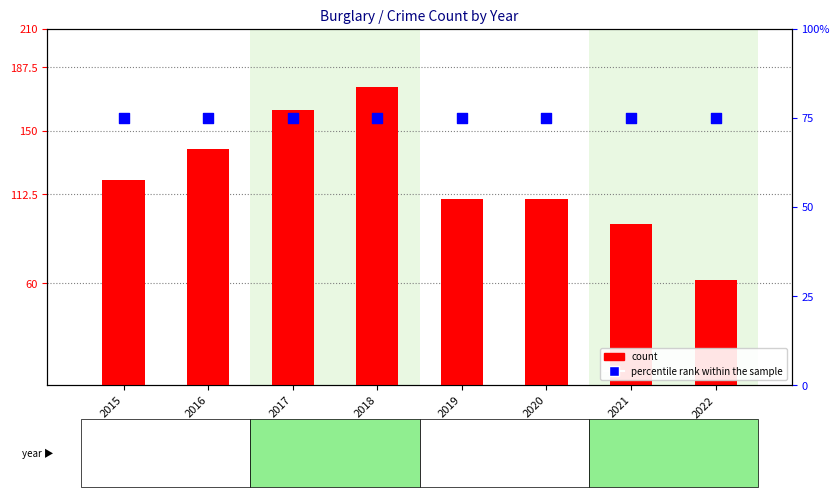

Which series reaches the minimum Y coordinate?

count